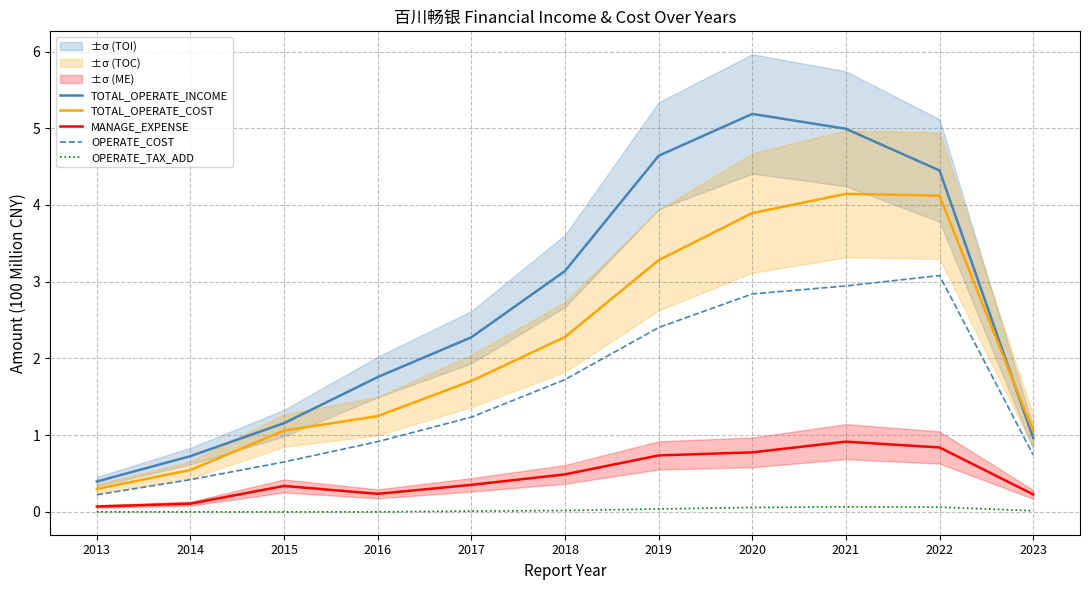

True or false: TOTAL_OPERATE_COST and MANAGE_EXPENSE cross at least once.

False